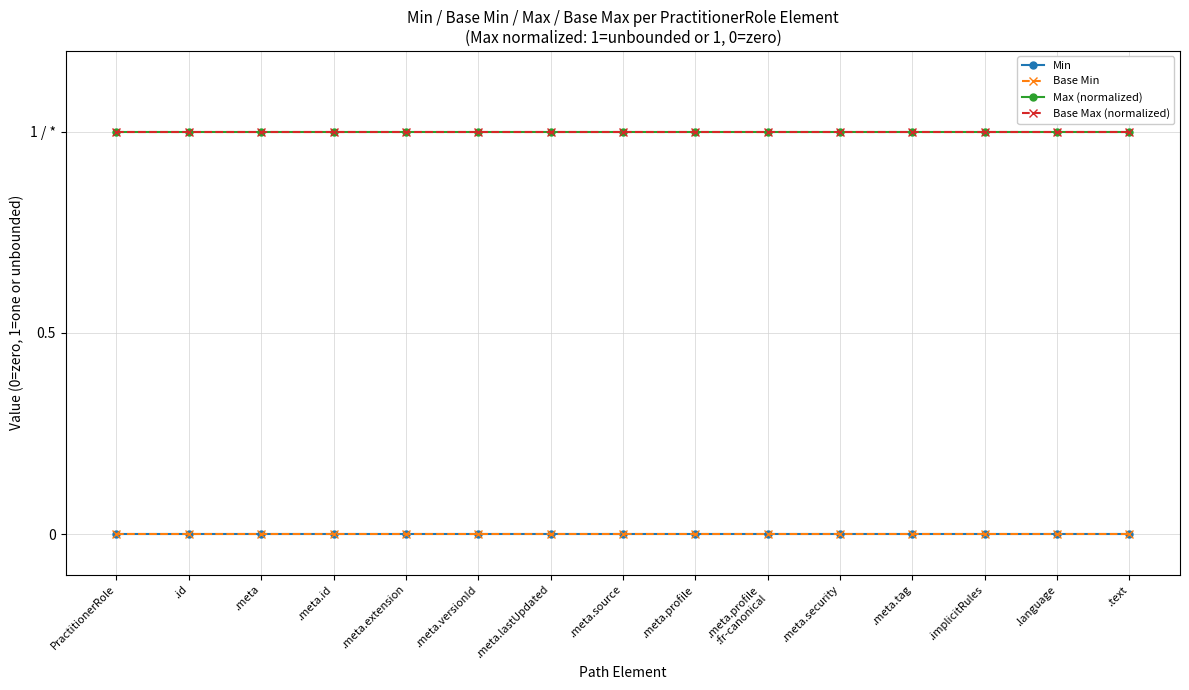

At which label does Base Min reach its peak?

PractitionerRole